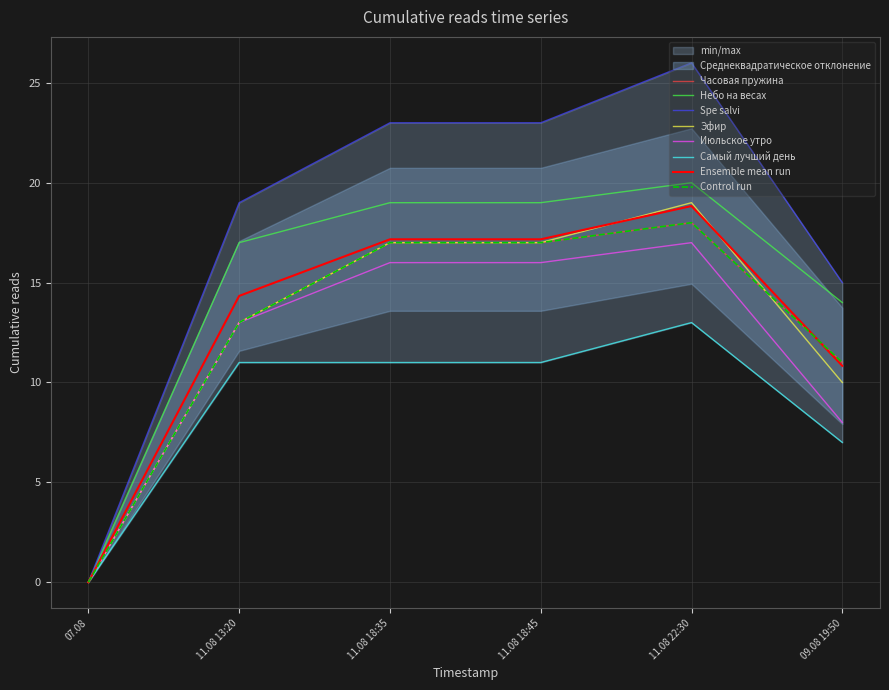

Is the value of Небо на весах at 09.08 19:50 greater than the value of Эфир at 11.08 18:35?

No